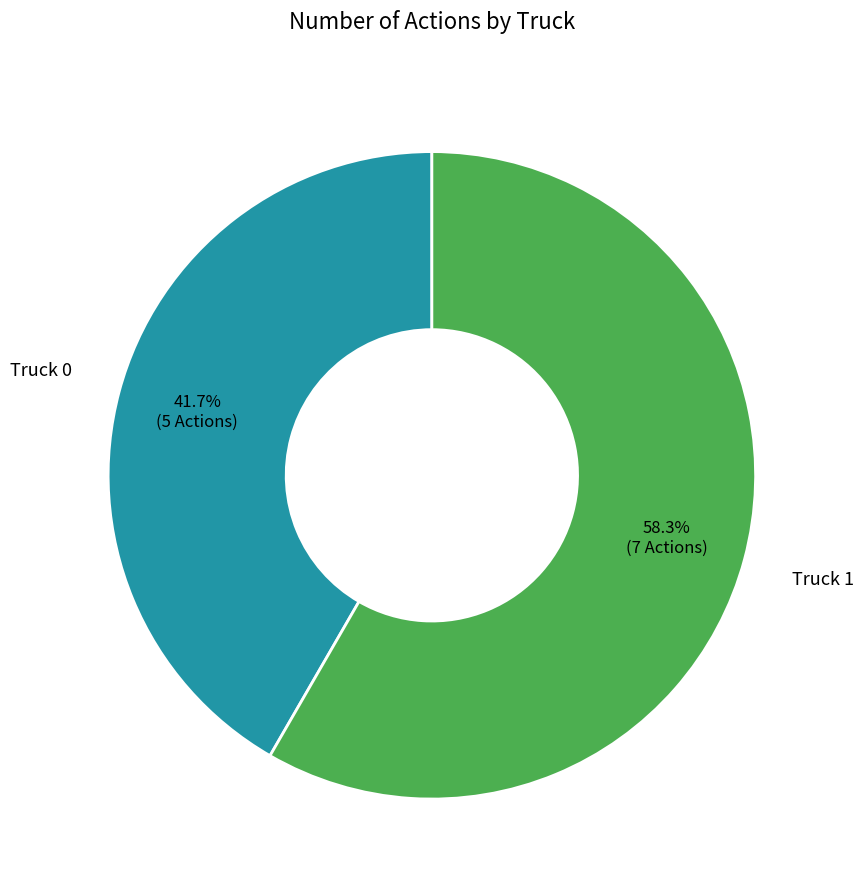

Count the number of slices in the pie.

2